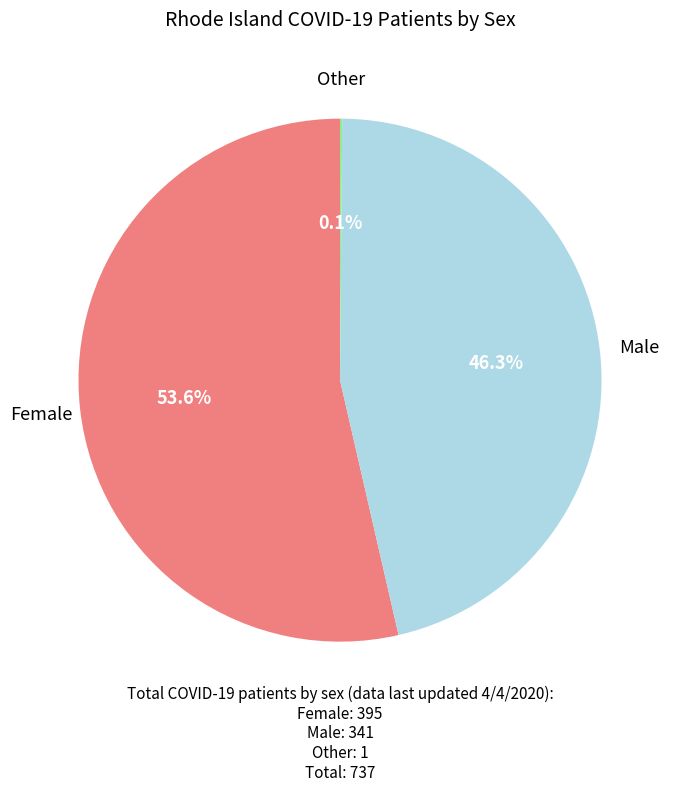

Do Female and Male together represent more than half of the pie?

Yes